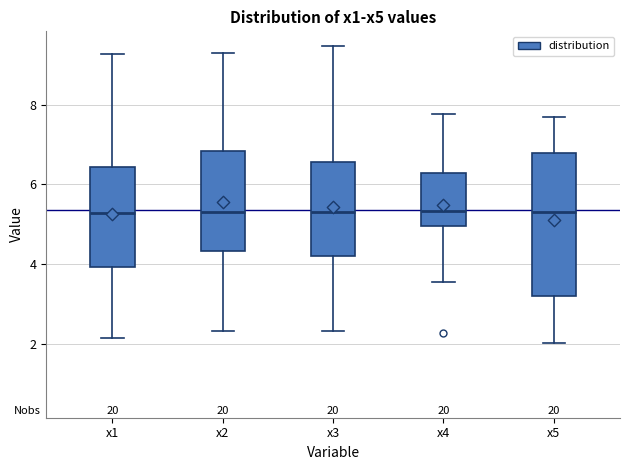

Which box is the tallest, from its lower edge to its upper edge?

x5